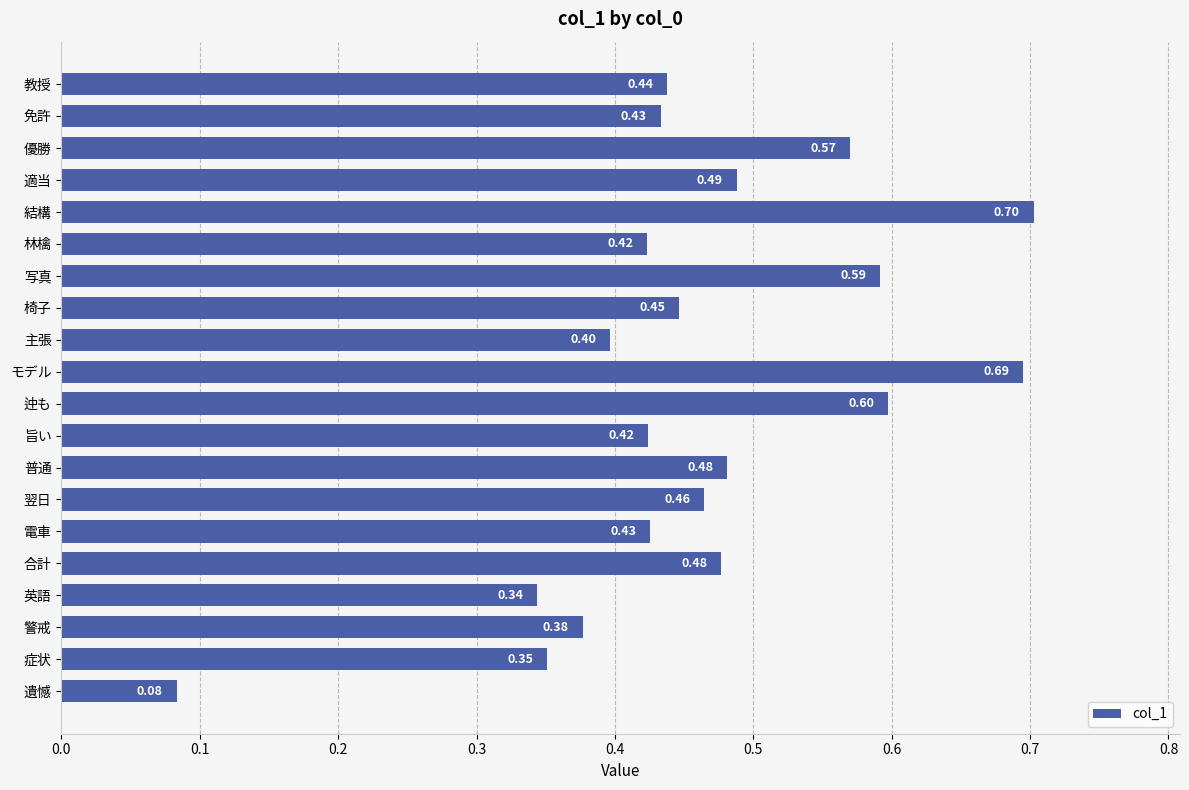

Which category has the highest value across all series?

結構